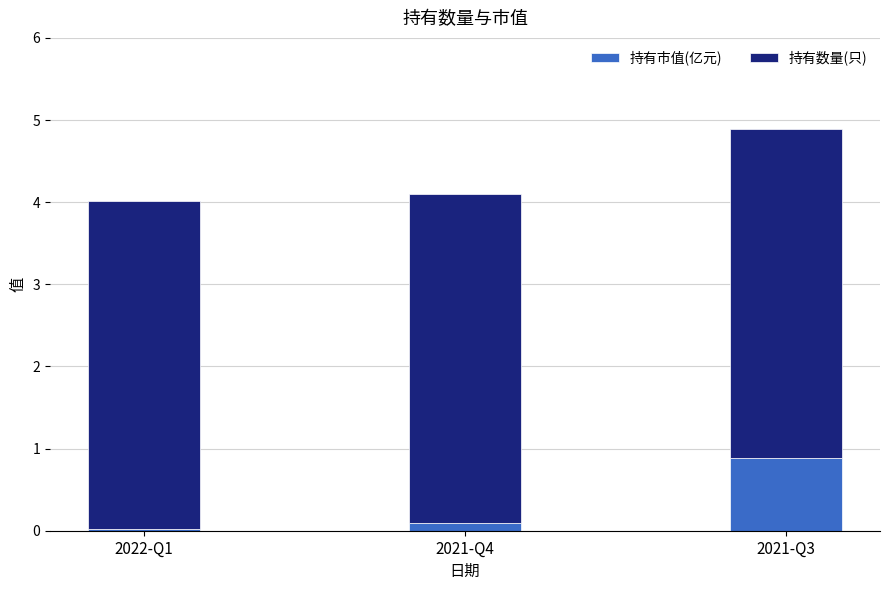

How many data points does each series have?

3